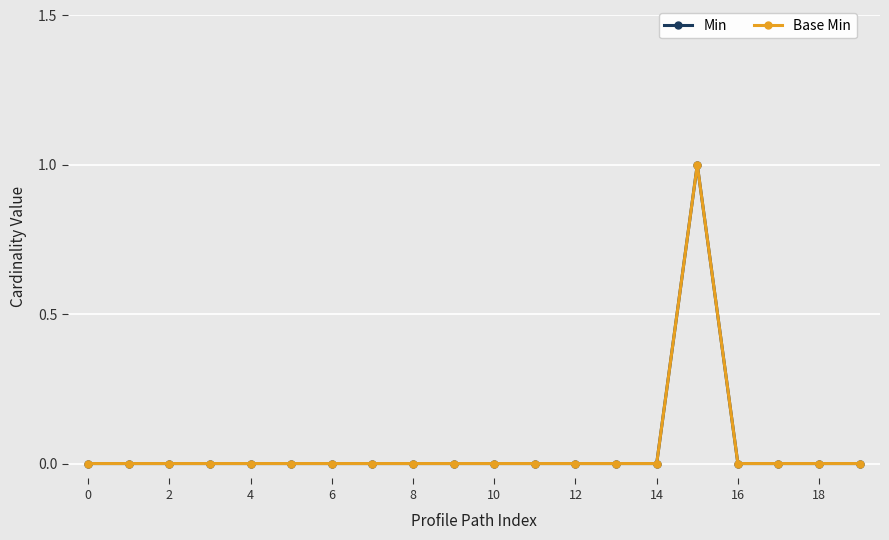

Does the chart have visible grid lines?

Yes